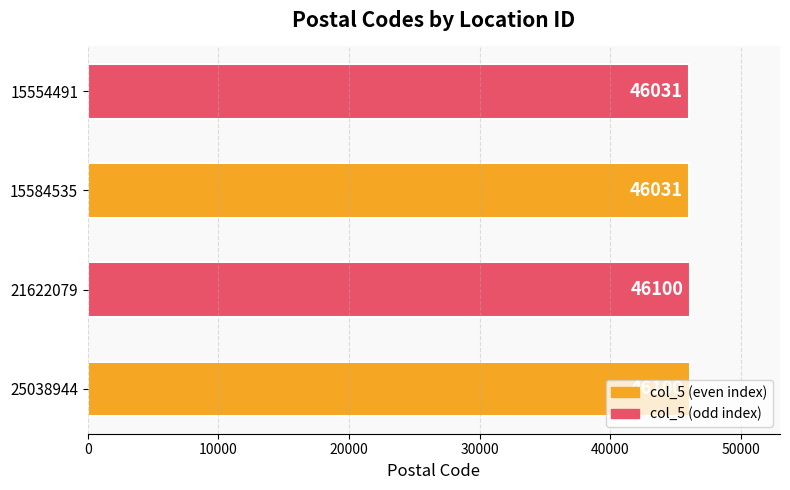

Does the chart contain stacked bars?

No